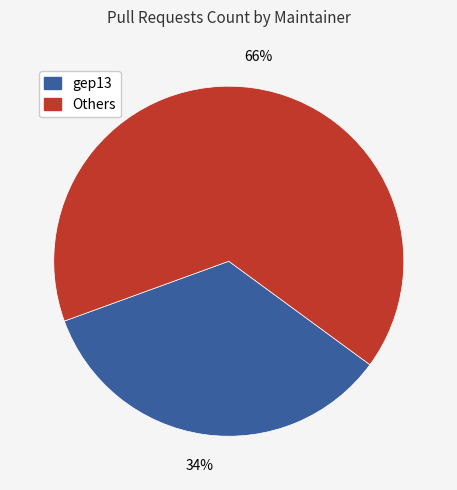

To the nearest percent, what is the average slice percentage?

50%